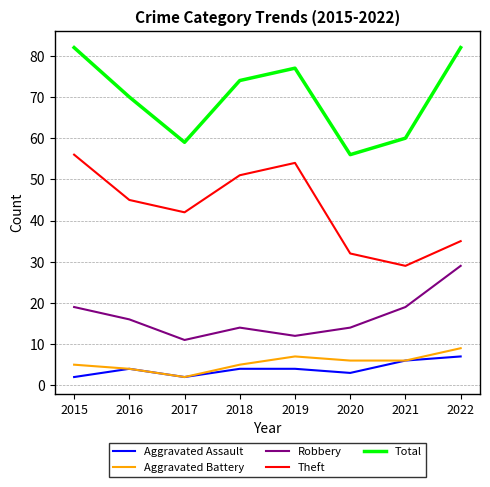

Between 2015 and 2016, which series saw the biggest shift?

Total